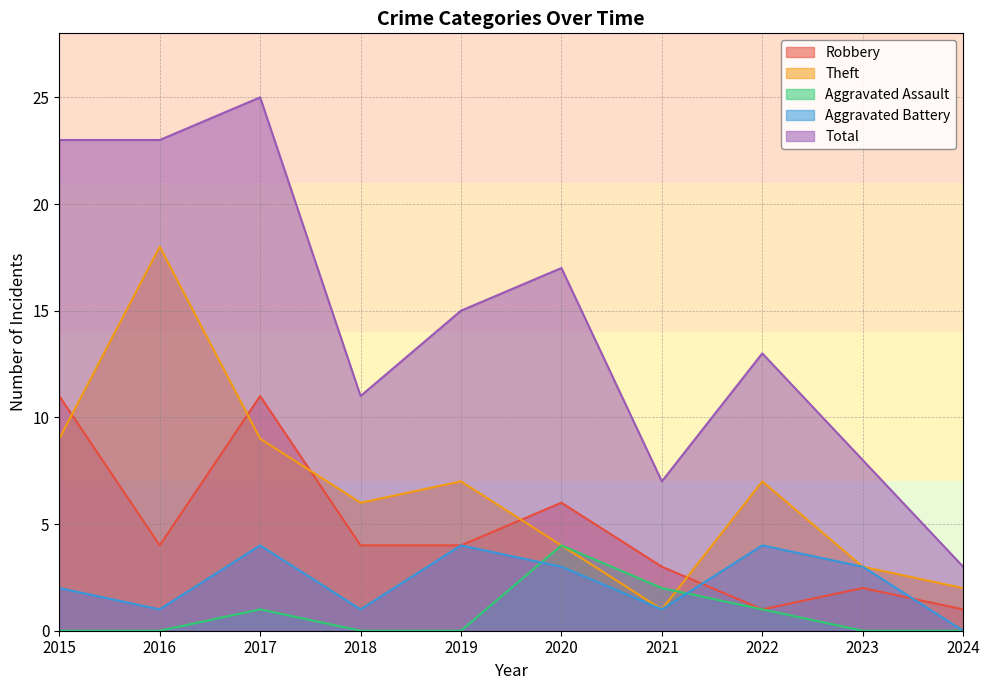

How many values in the Total series are below 15?

5